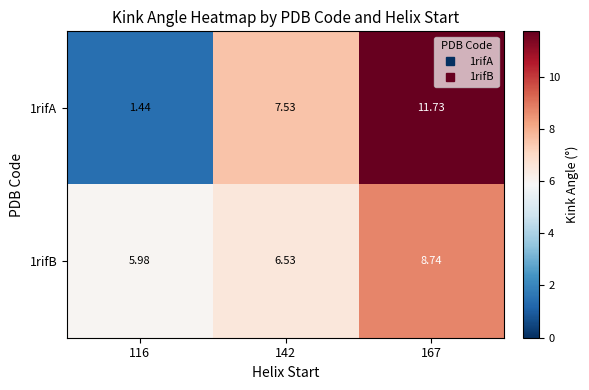

Is the value of 1rifA at 142 greater than the value of 1rifB at 142?

Yes